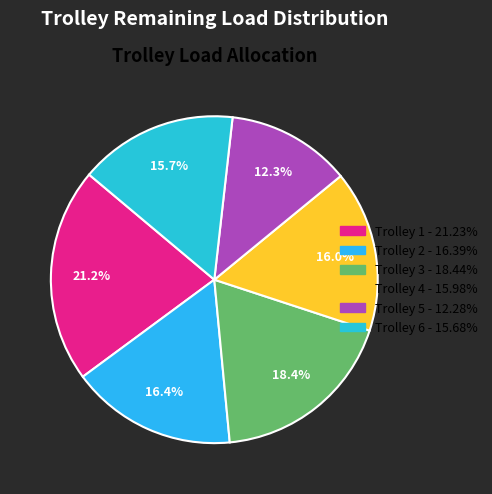

Count the number of slices in the pie.

6